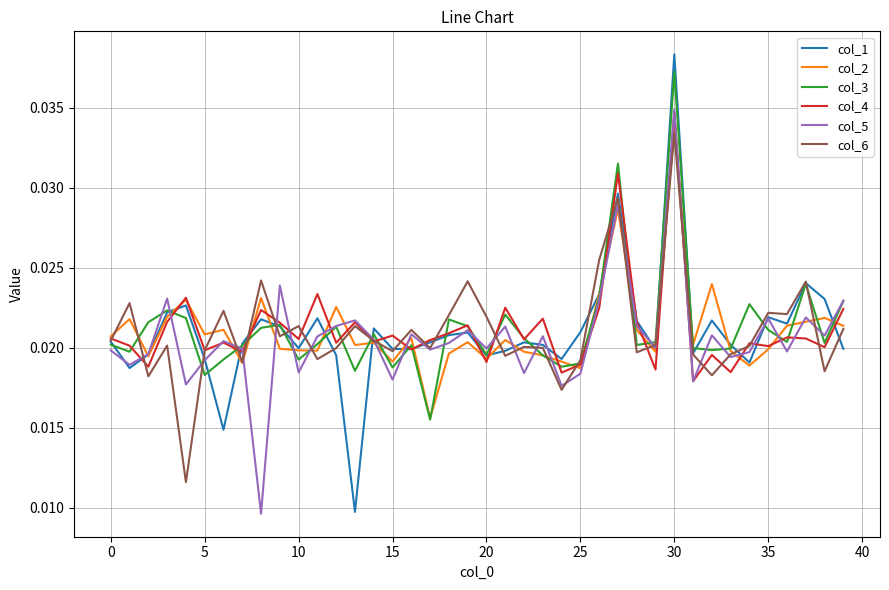

Which series has the largest range (max minus min)?

col_1